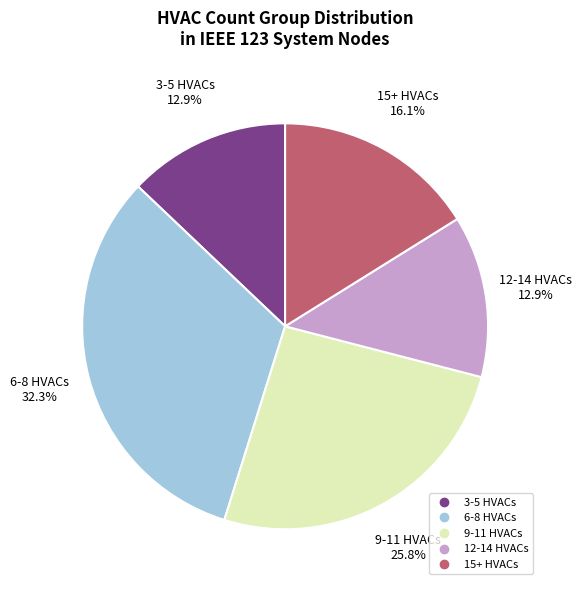

Does any single category account for the majority?

No